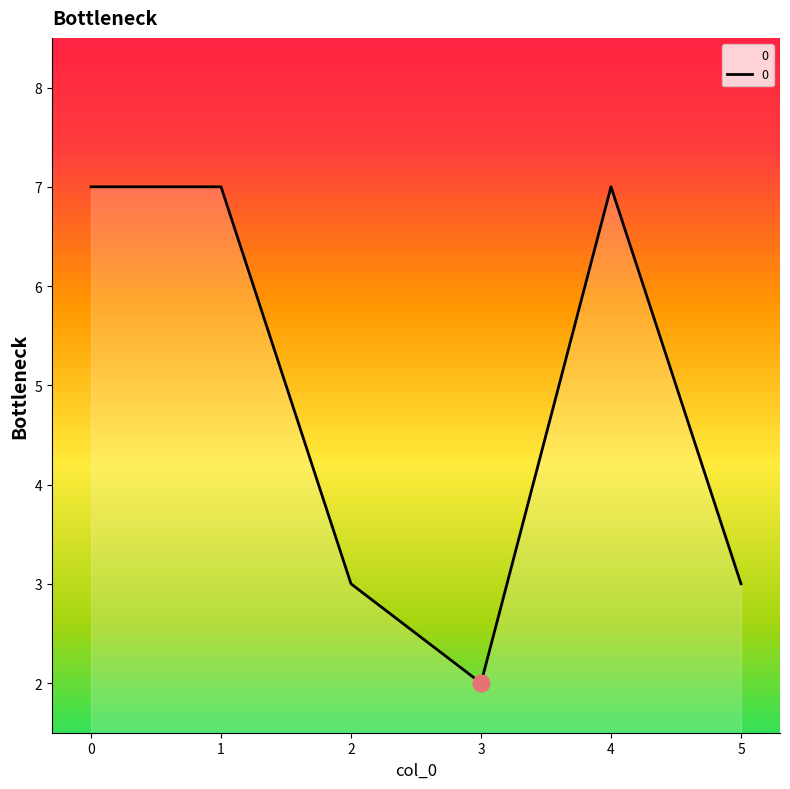

True or false: the data shows 3 at 2.

True